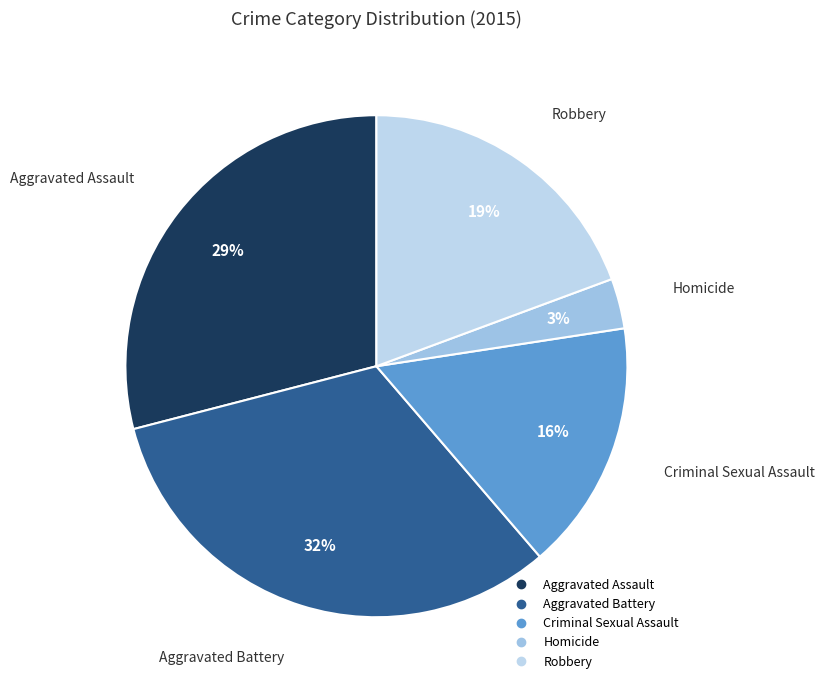

To the nearest percent, what is the combined percentage of Criminal Sexual Assault and Robbery?

35%